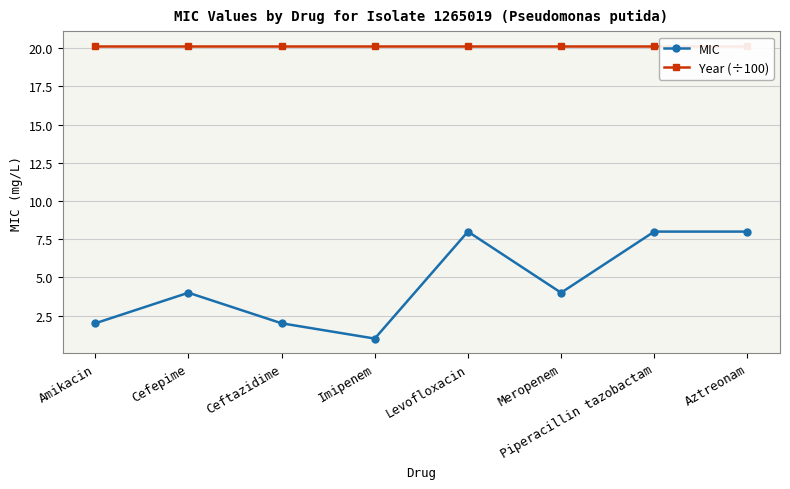

At which category does the chart reach its minimum across all series?

Imipenem